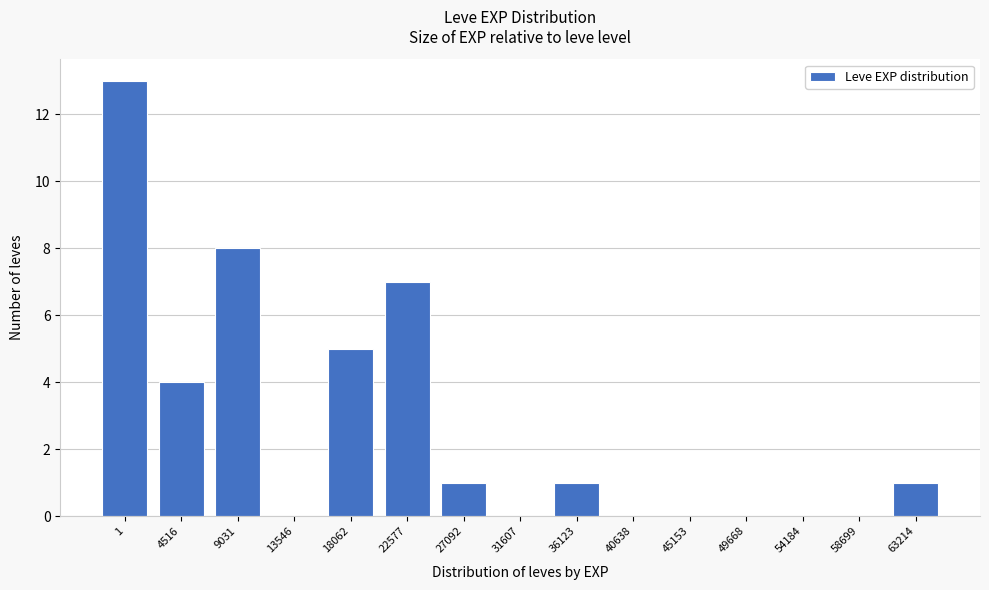

Reading left to right, extract all data points from this chart.

1=13	4516=4	9031=8	13546=0	18062=5	22577=7	27092=1	31607=0	36123=1	40638=0	45153=0	49668=0	54184=0	58699=0	63214=1